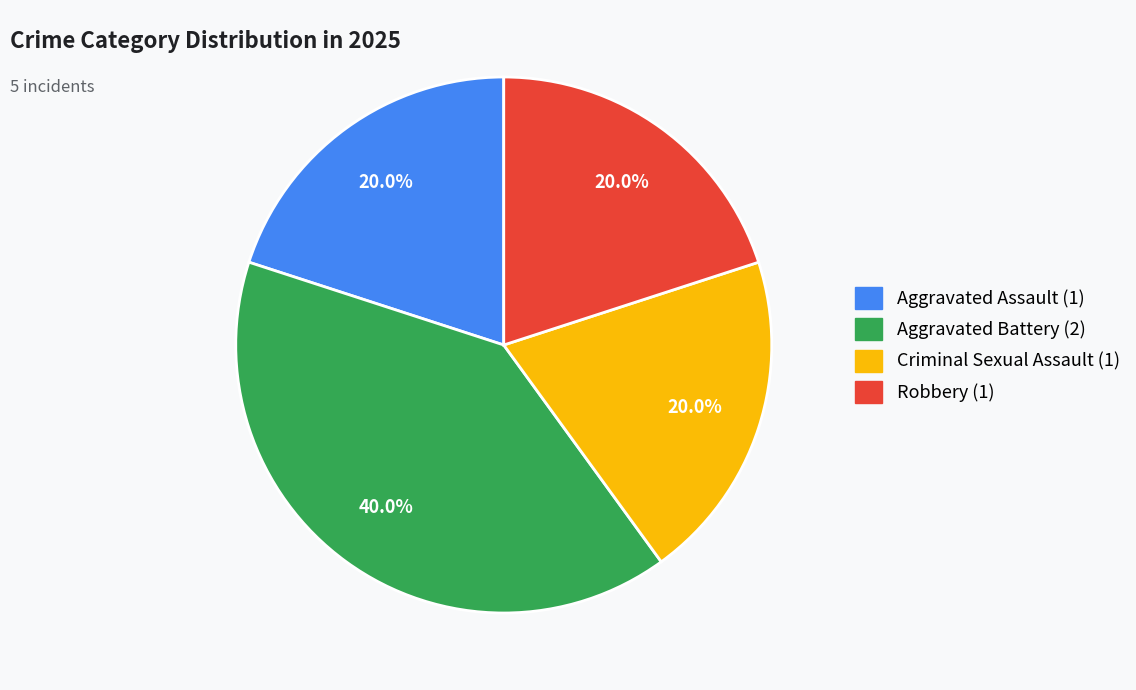

Does Criminal Sexual Assault account for over 50% of the chart?

No